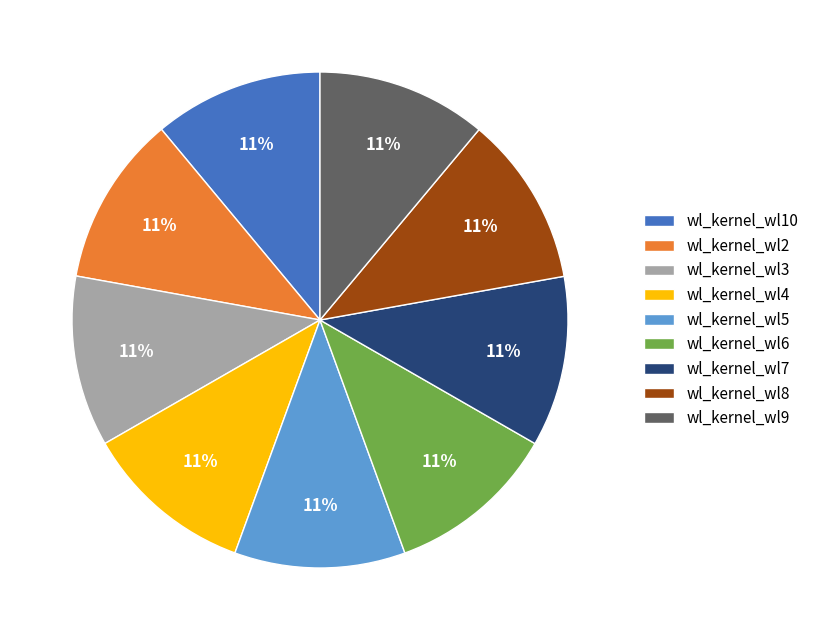

How many segments does this pie chart have?

9